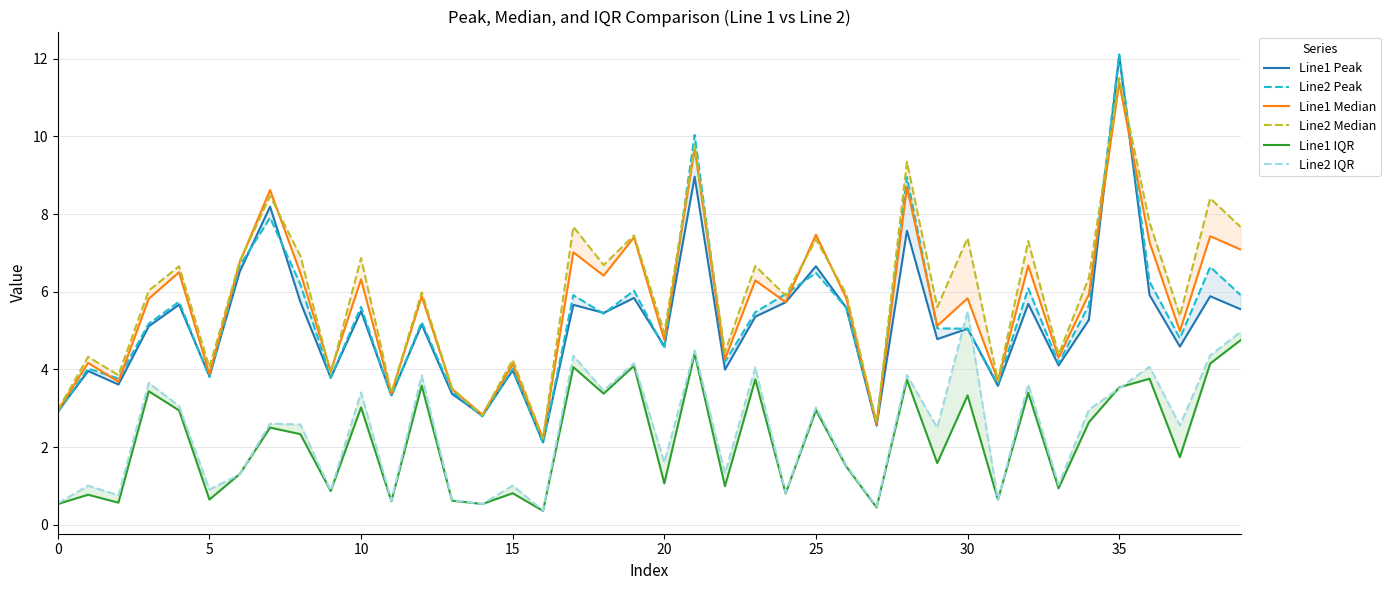

The value of Line1 IQR at 5 is 0.3. True or false?

False